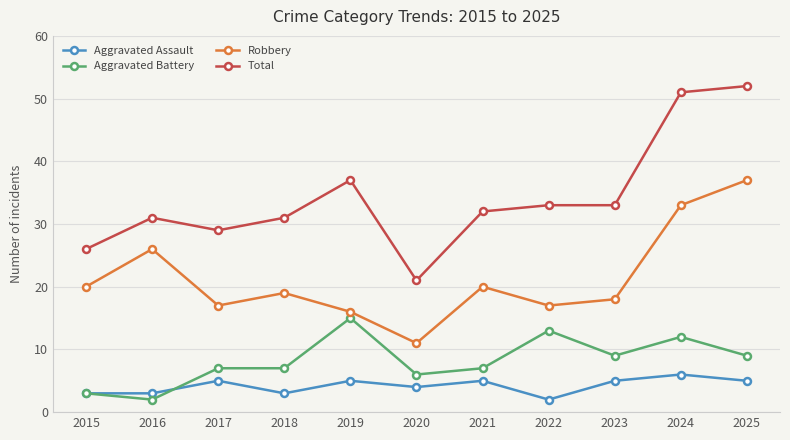

Is this an area chart (filled region under the line)?

No